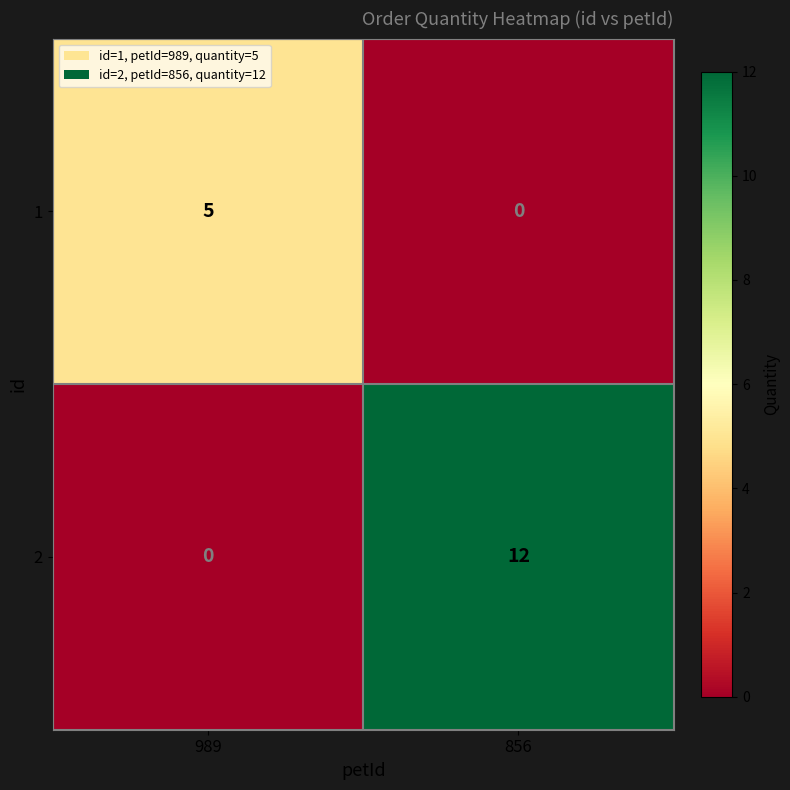

Reading right to left, transcribe all the data shown in this chart.

1: 0	5
2: 12	0